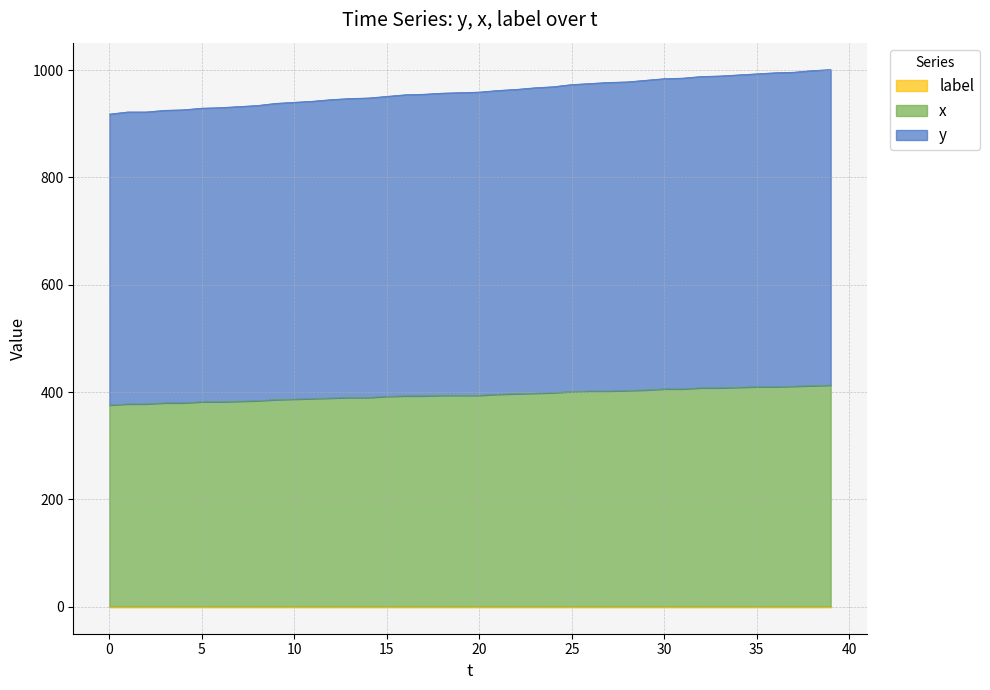

What is the approximate value of y at 38?

999